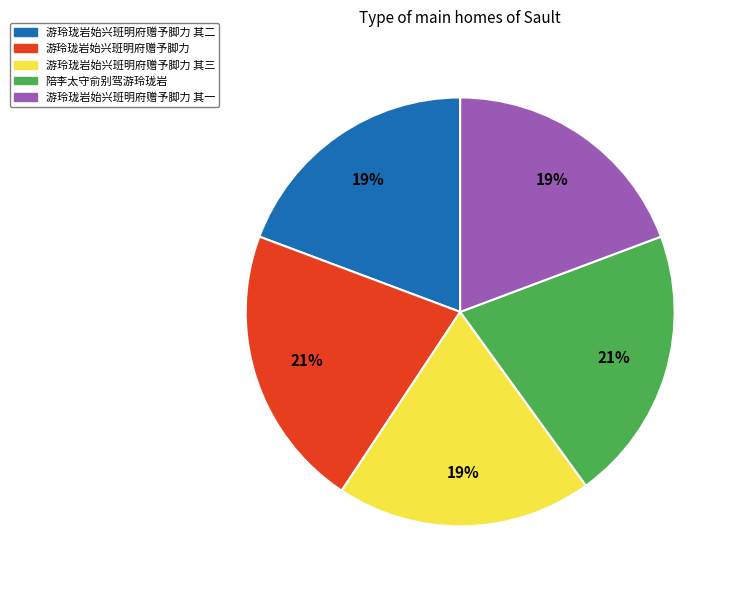

Approximately how many times larger is the value at 游玲珑岩始兴班明府赠予脚力 其三 compared to 游玲珑岩始兴班明府赠予脚力 其二?

1.0